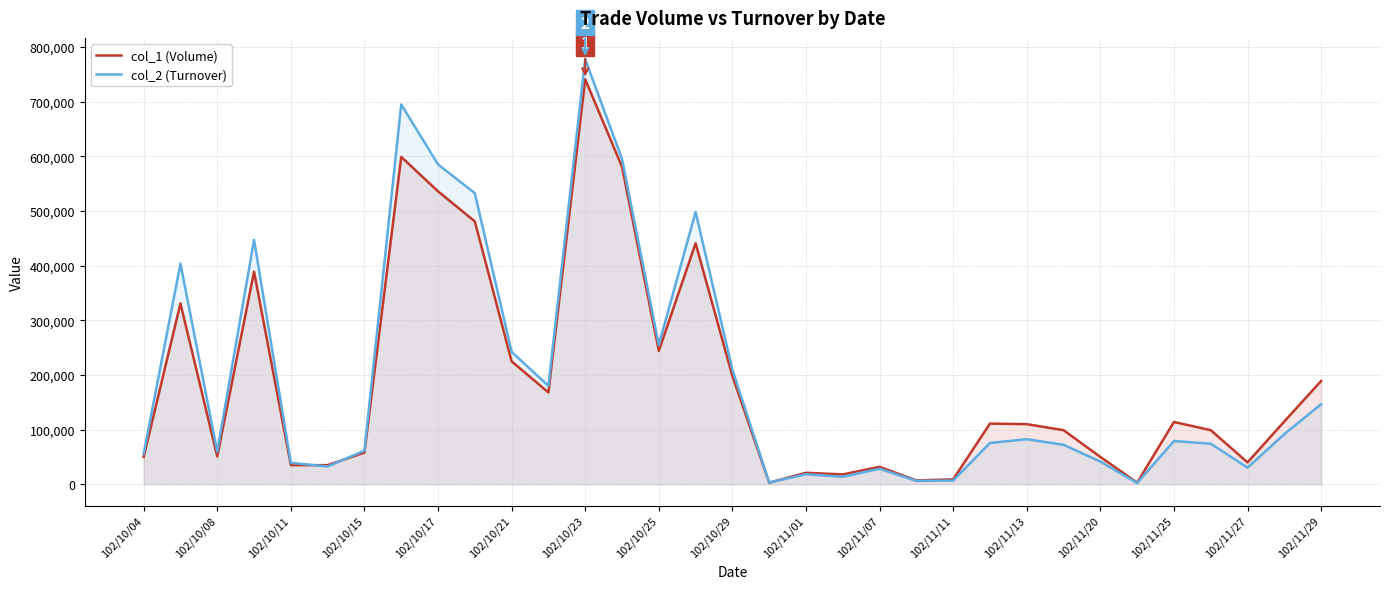

What is the difference between the highest and lowest values at 25?

26730